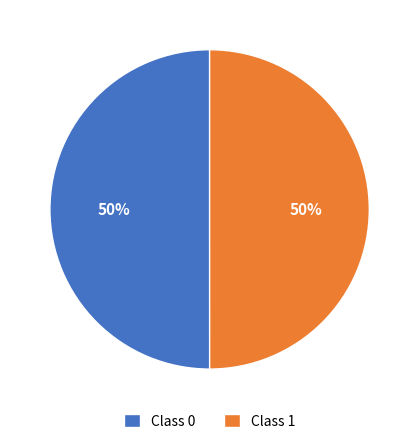

To the nearest percent, what is the average slice percentage?

50%